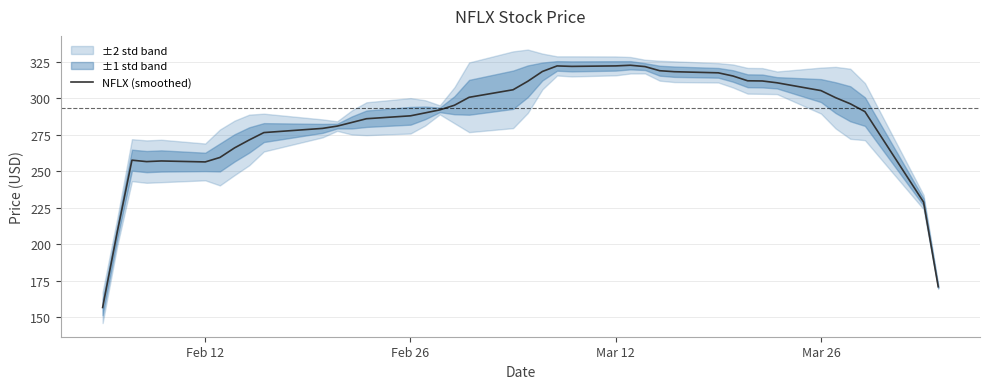

What is the highest value of the NFLX (smoothed) series?

322.6